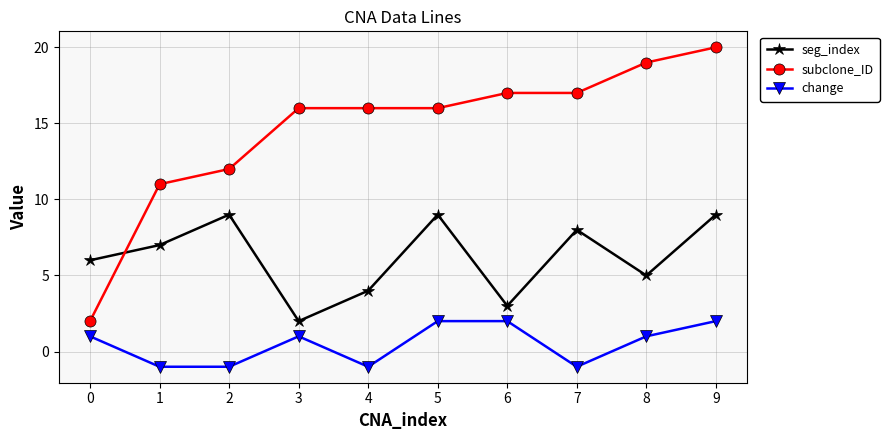

Reading left to right, extract all data points from this chart.

seg_index: 0=6	1=7	2=9	3=2	4=4	5=9	6=3	7=8	8=5	9=9
subclone_ID: 0=2	1=11	2=12	3=16	4=16	5=16	6=17	7=17	8=19	9=20
change: 0=1	1=-1	2=-1	3=1	4=-1	5=2	6=2	7=-1	8=1	9=2